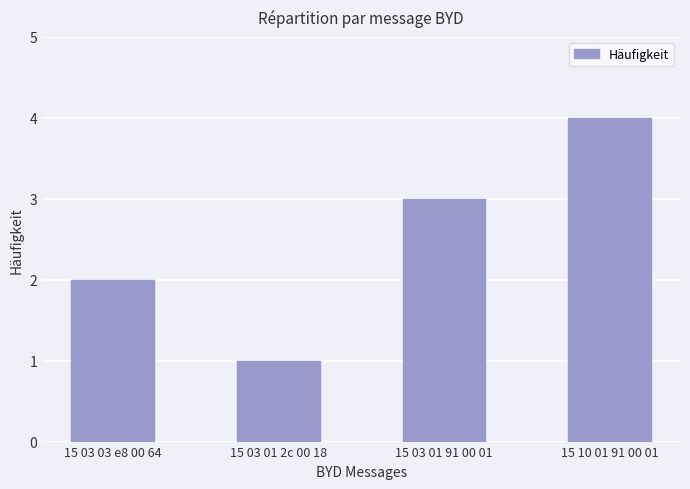

Rank the categories by value from lowest to highest.

15 03 01 2c 00 18, 15 03 03 e8 00 64, 15 03 01 91 00 01, 15 10 01 91 00 01